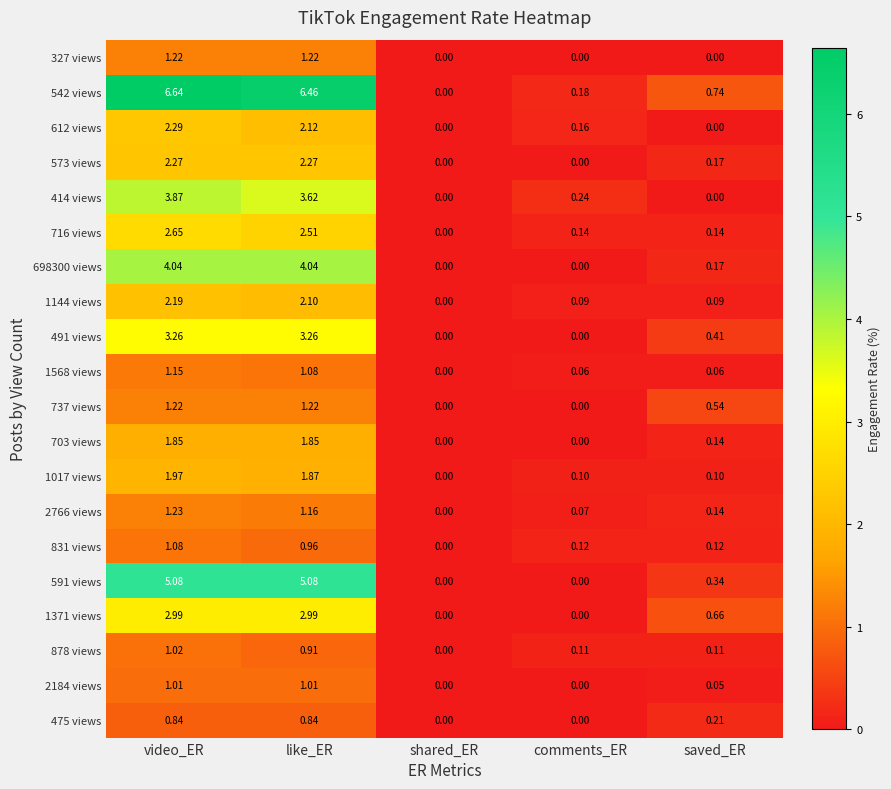

What is the total value across all series at saved_ER?

4.2